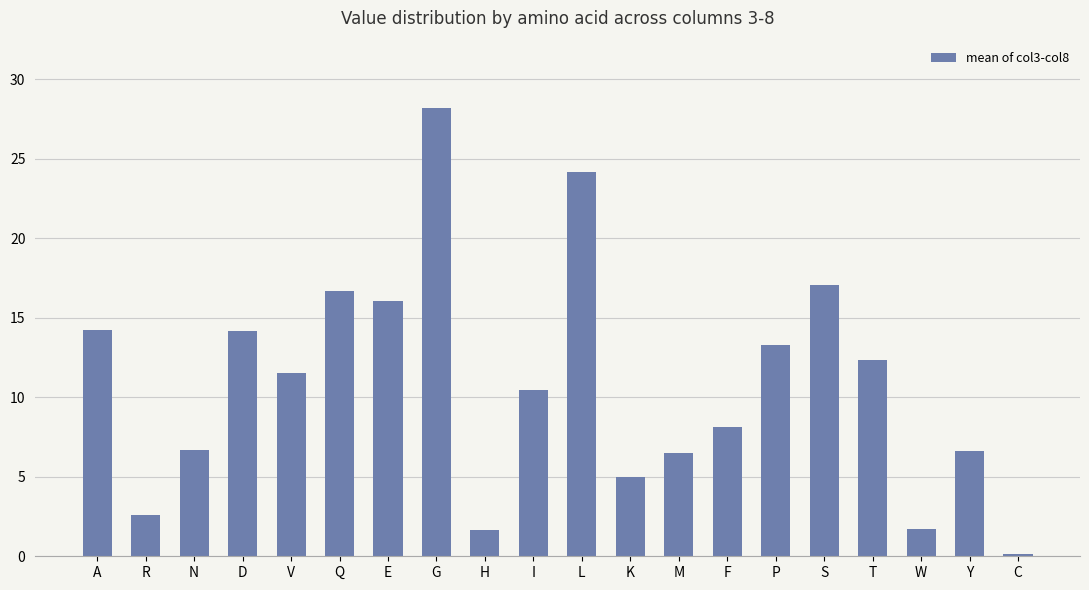

What is the sum of the values at S and P?

30.3